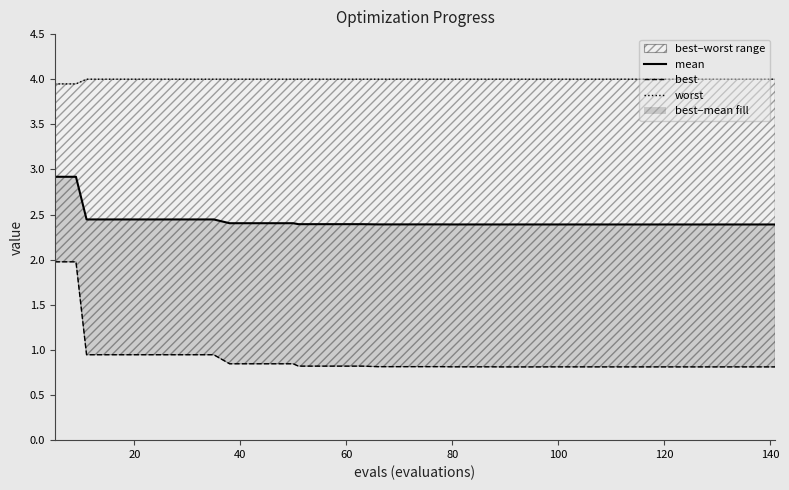

What are all the series names shown in the legend?

mean, best, worst